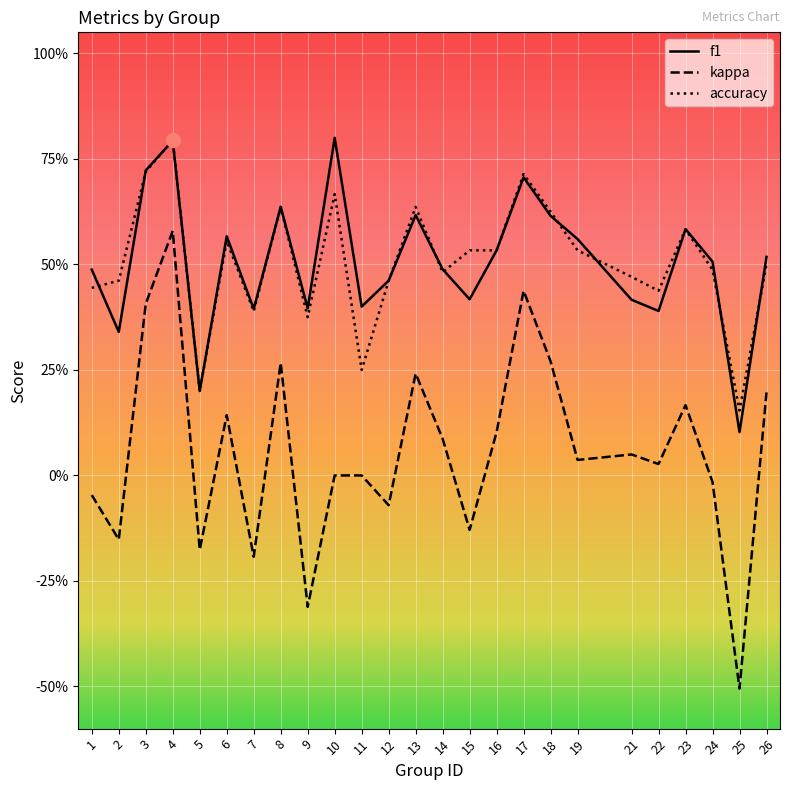

True or false: accuracy and kappa cross at least once.

False